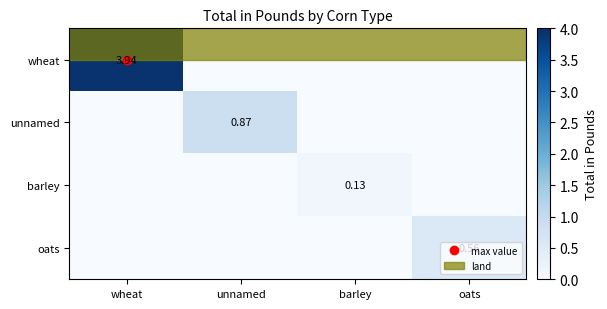

How many data points does each series have?

4